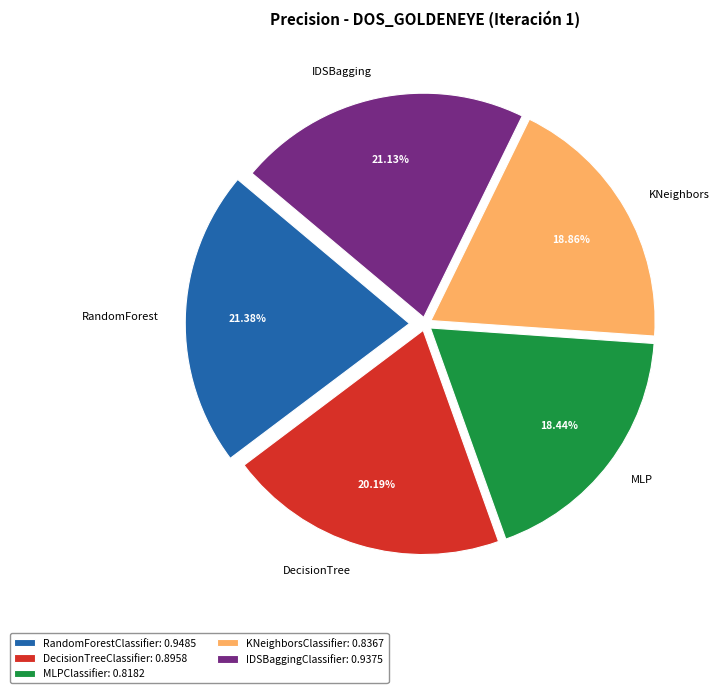

To the nearest percent, what percentage of the pie is MLPClassifier?

18%